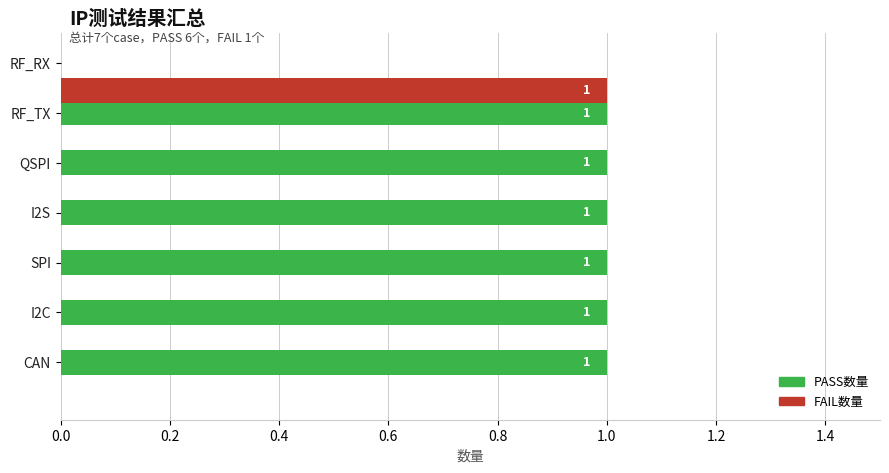

How many categories are shown in the chart?

7